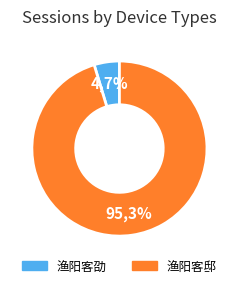

To the nearest percent, what is the difference between the largest and smallest slice percentages?

91%